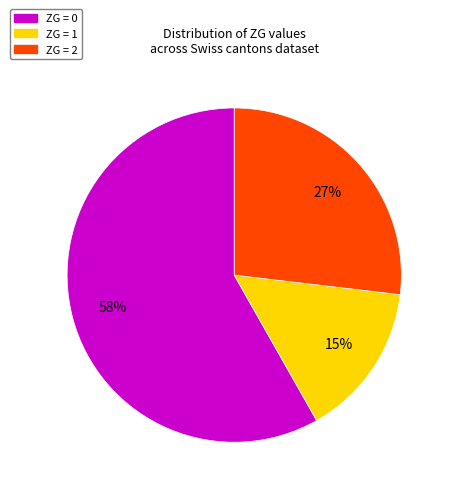

To the nearest percent, what is the average slice percentage?

33%